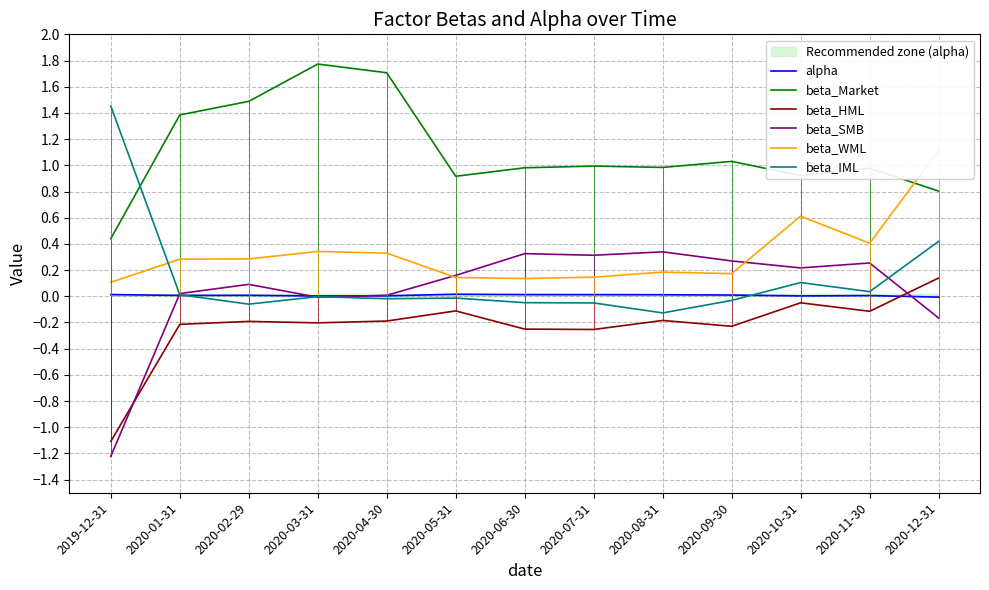

How many distinct data groups are displayed?

6